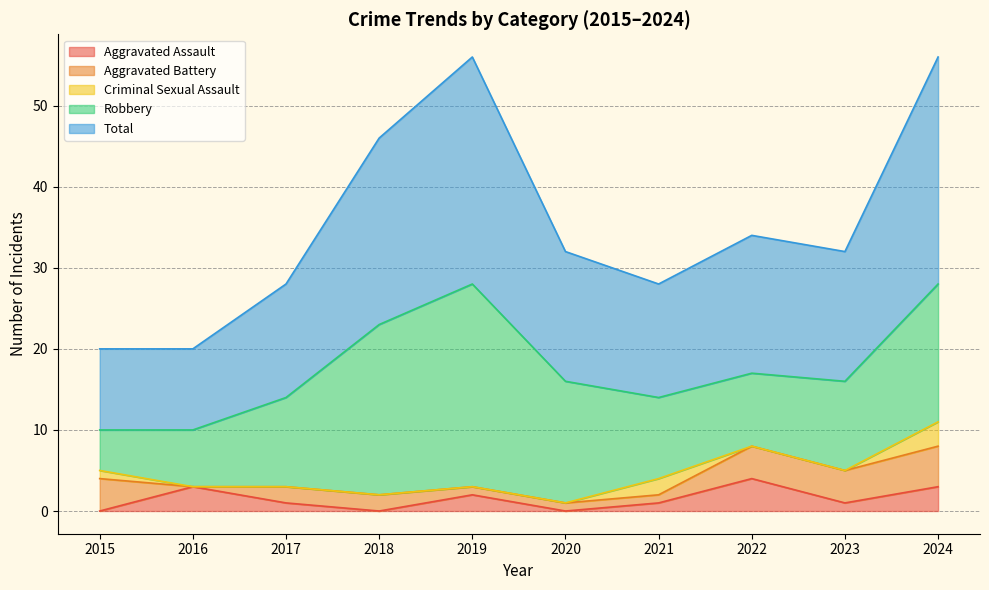

What is the total value across all series at 2018?

46